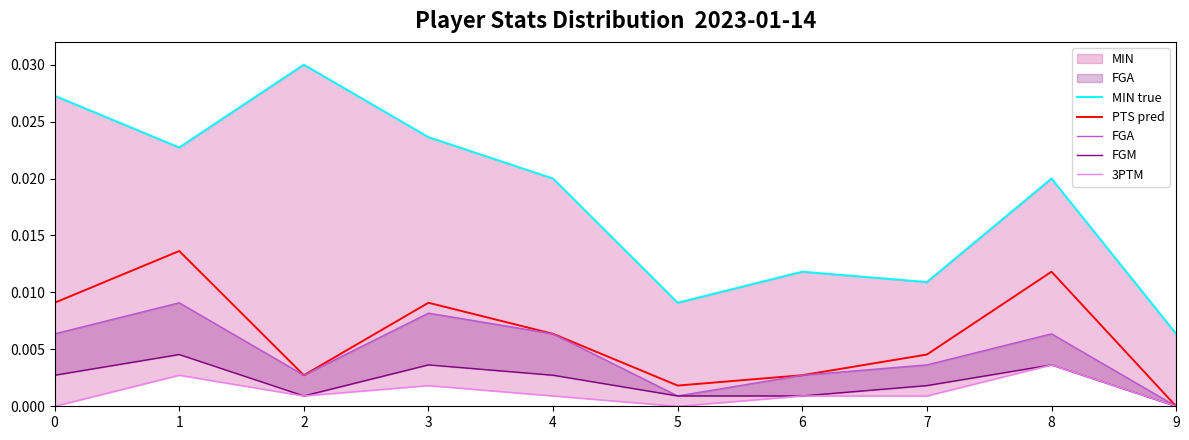

Between 1 and 2, which is larger?

2